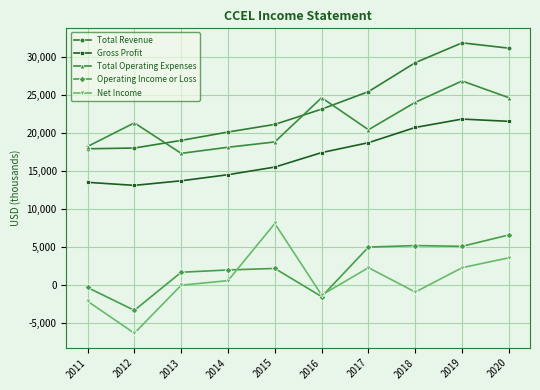

What is the difference between the highest and lowest values at 2020?

27500